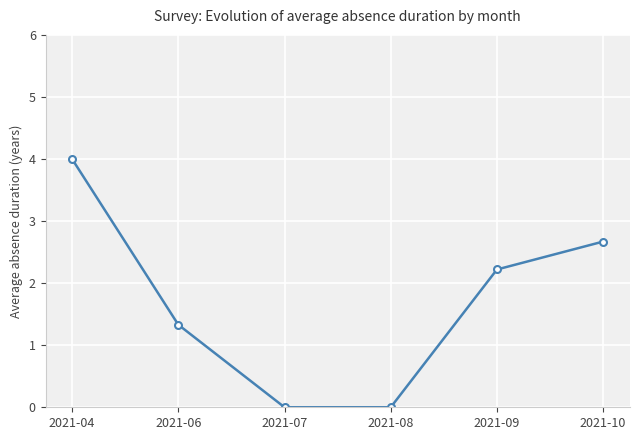

Reading right to left, extract all data points from this chart.

2021-10=2.7	2021-09=2.2	2021-08=0.0	2021-07=0.0	2021-06=1.3	2021-04=4.0